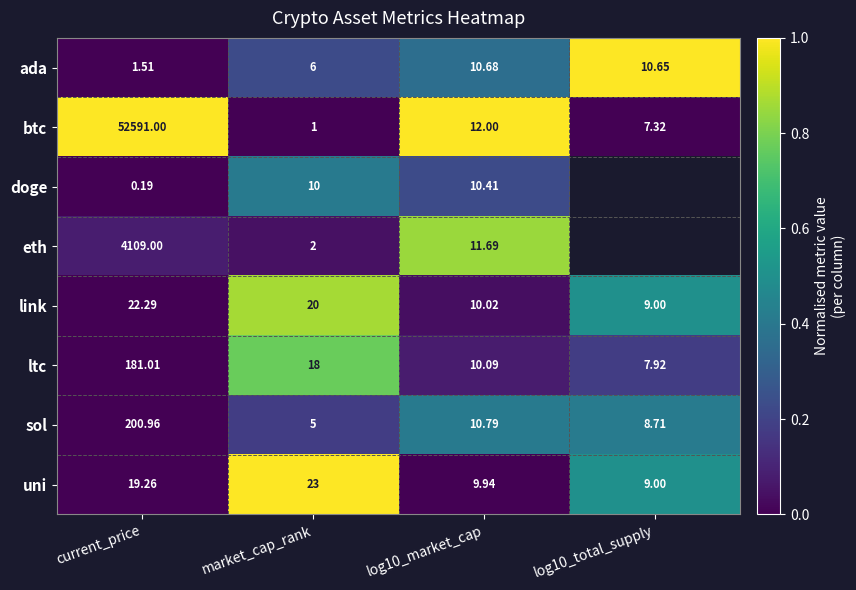

How many categories are shown in the chart?

4